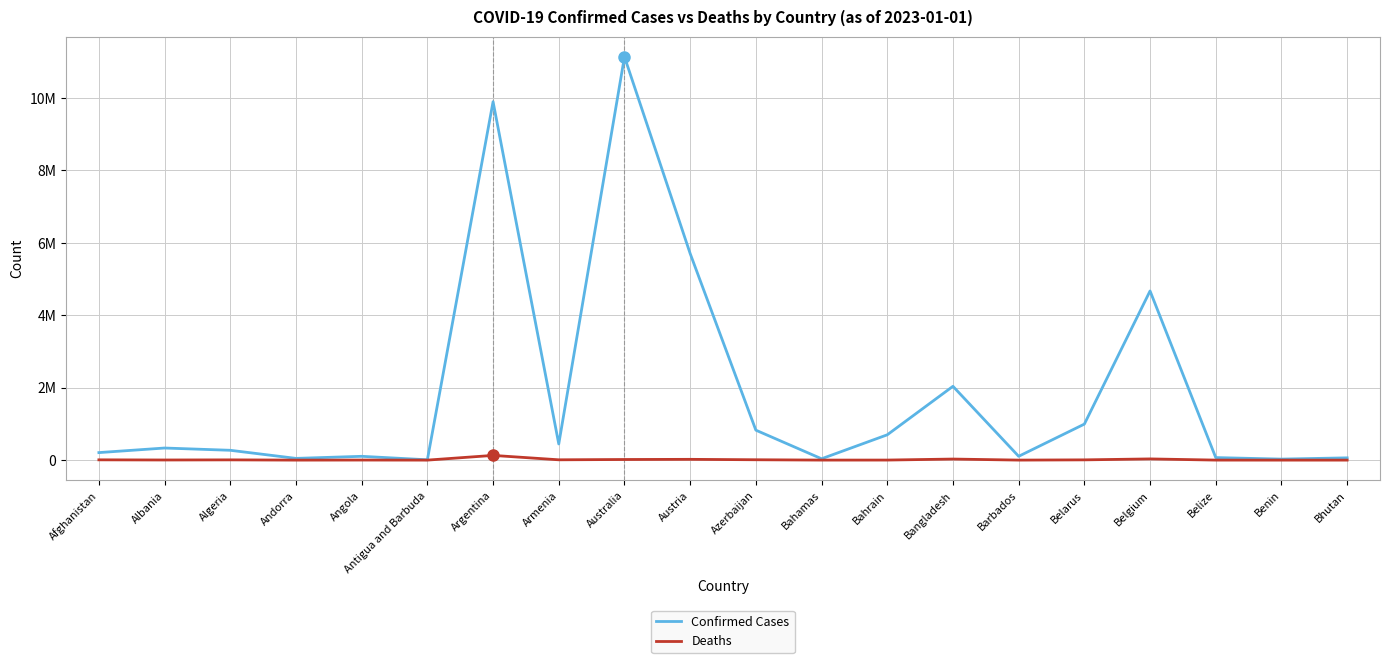

What is the label of the 20th point from the left?

Bhutan